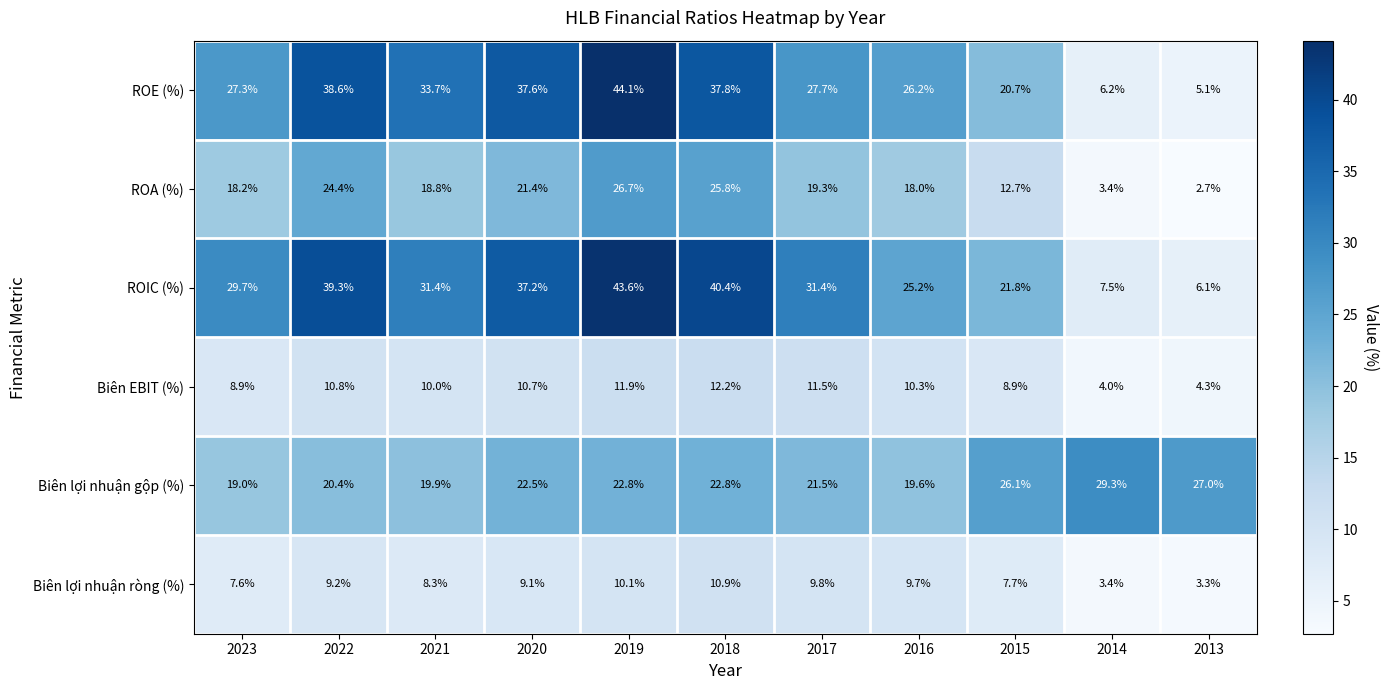

What is the maximum value for ROA (%)?

26.7